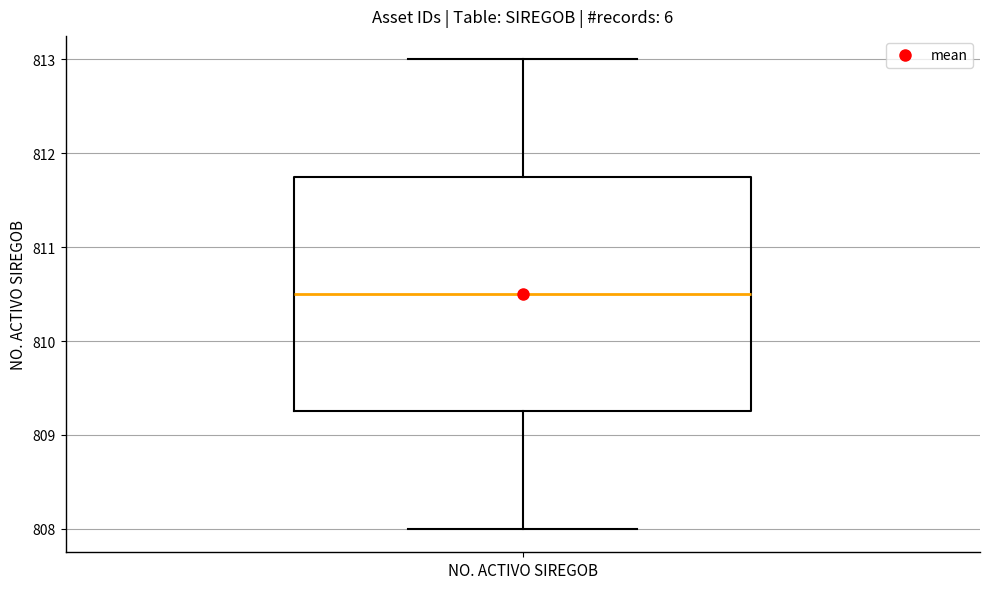

Transcribe this box plot: give where the median line is, the range the box spans, and where the two whiskers end, as read against the y-axis. The values are not printed on the chart, so give them approximately, as read against the axis.

median 810.5, box 809.3 to 811.8, whiskers 808.0 to 813.0